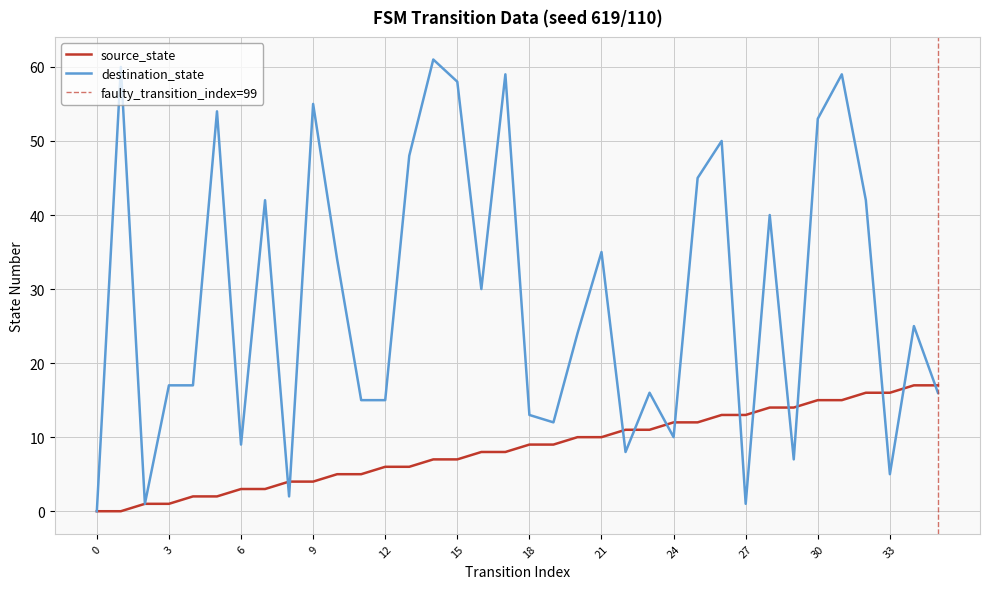

Is it true that destination_state equals 19 at 25?

False